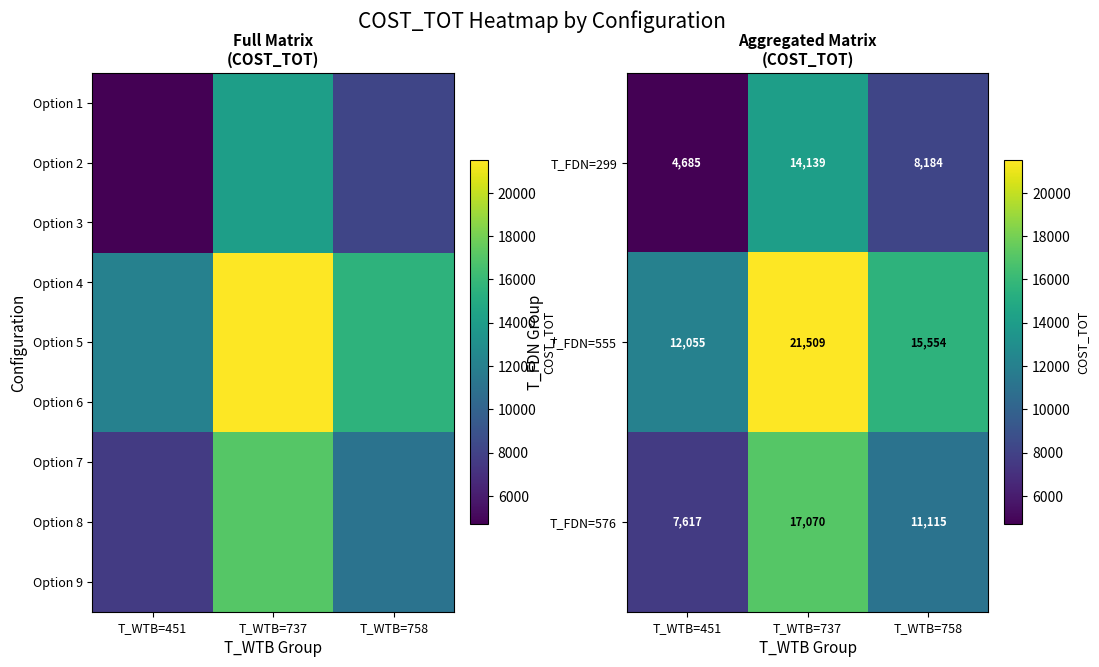

Which label corresponds to the smallest value in the chart?

T_WTB=451